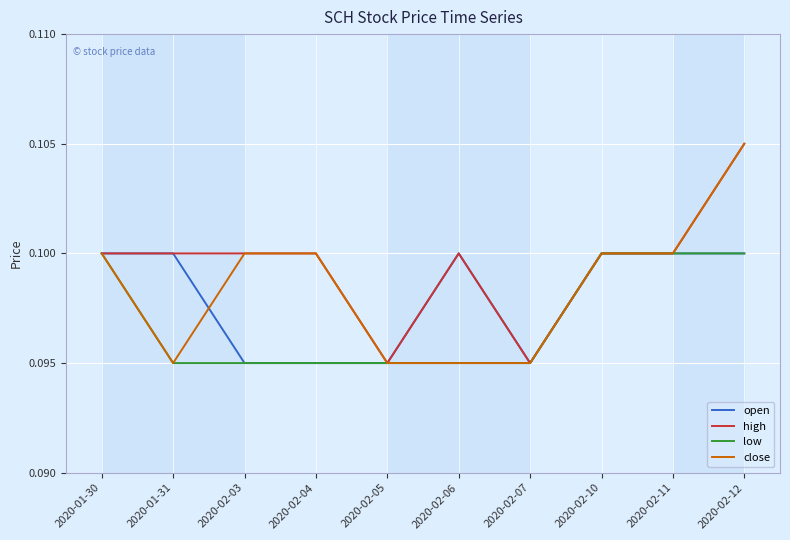

Which series has the largest total across all categories?

high